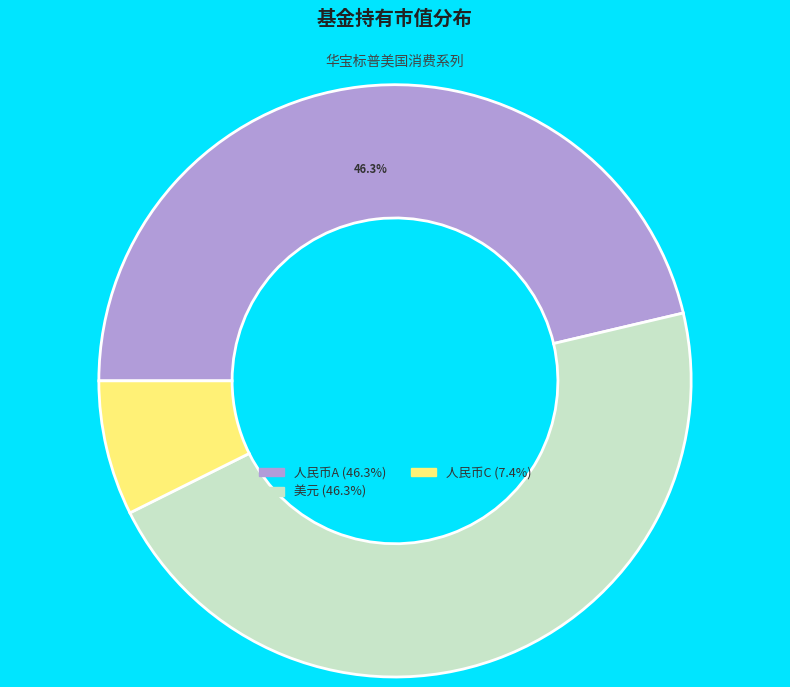

Is there a majority slice in this chart?

No